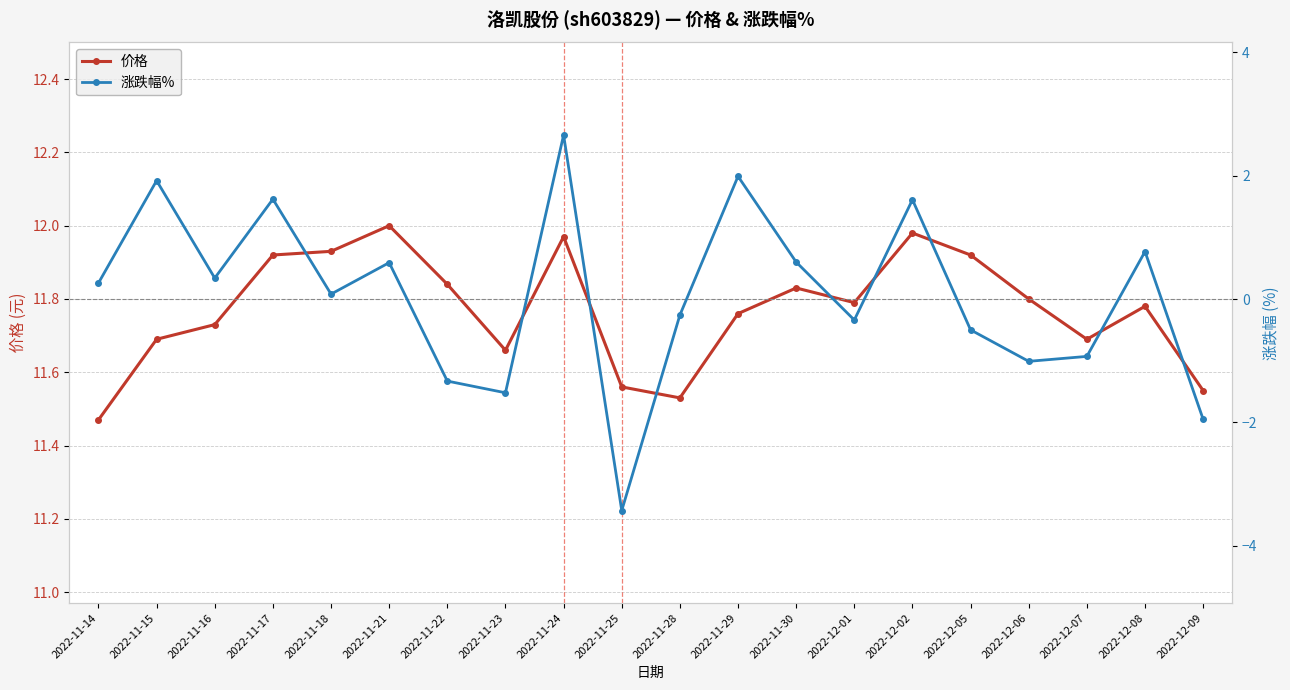

What position from the left is 2022-11-25?

10